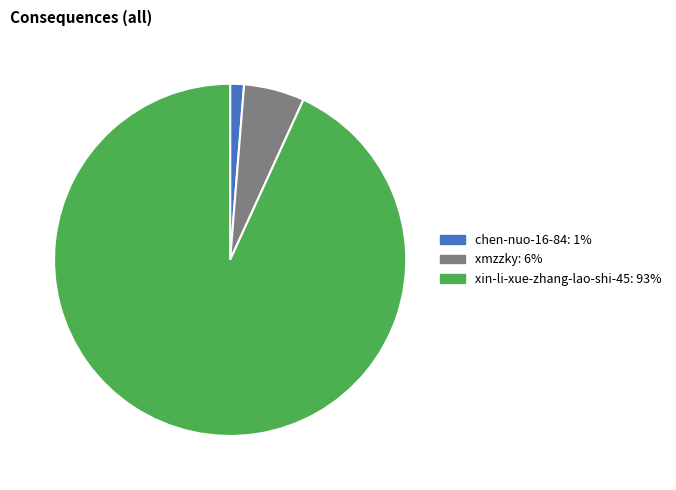

Does chen-nuo-16-84 represent more than half of the total?

No